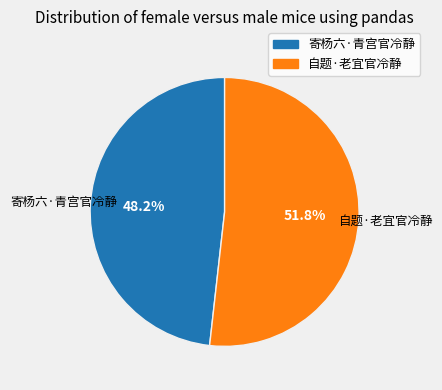

How many segments does this pie chart have?

2